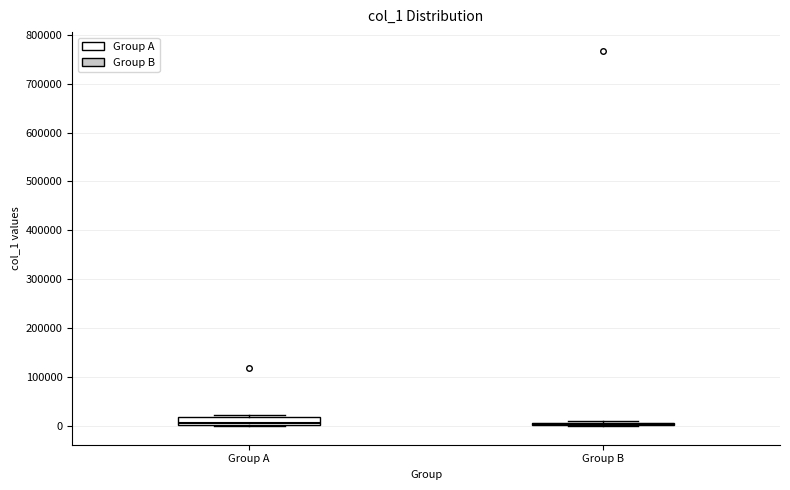

Reading left to right, read every box against the y-axis: the position of its median line, the range the box covers, and the ends of its whiskers. The values are not printed on the chart, so give them approximately, as read against the axis.

Group A: median 10000, box 0 to 20000, whiskers 0 to 20000 (just above the box's upper edge)
Group B: box collapsed to a line at 0, whiskers 0 to 10000